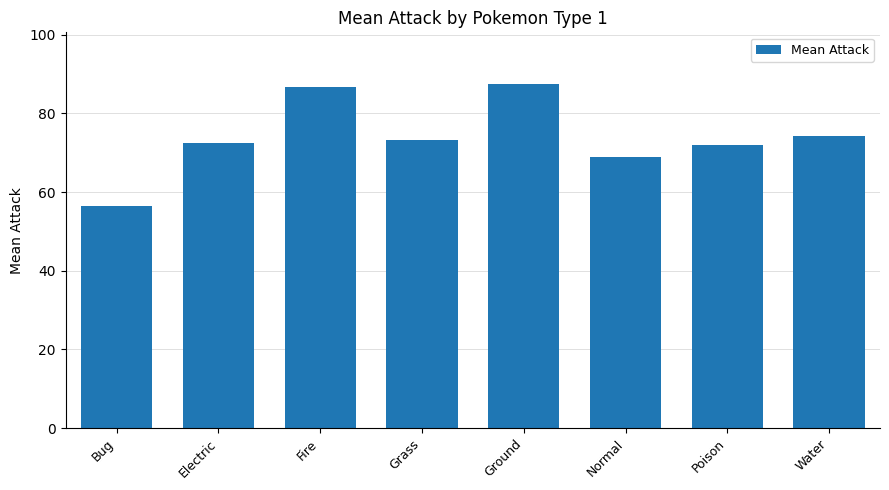

What is the change in value from Fire to Normal?

-17.8